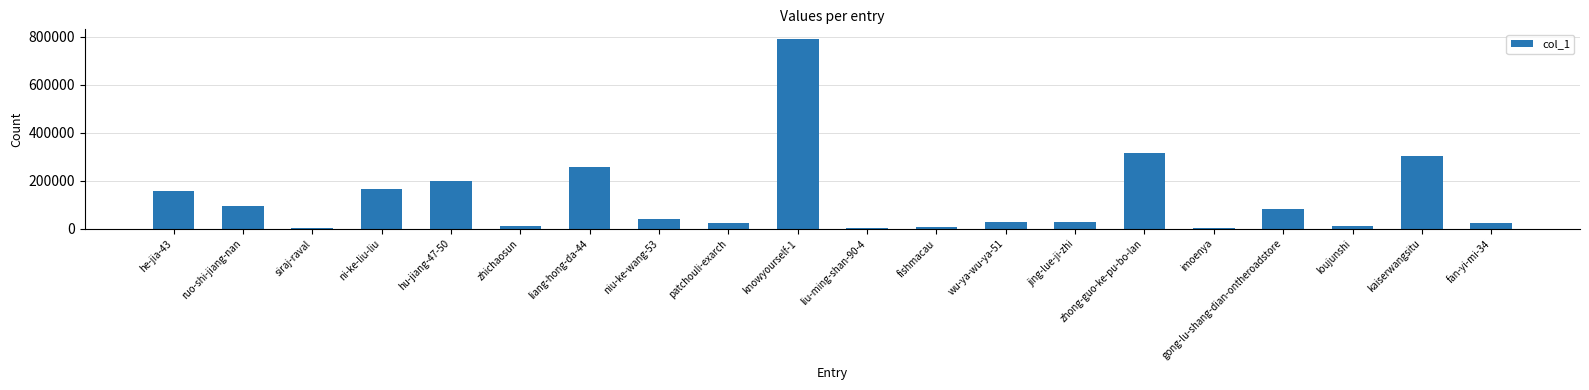

Is it true that the value at hu-jiang-47-50 is 135882?

False